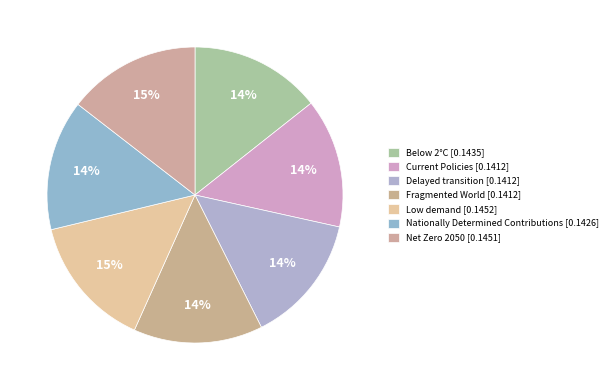

Combined, what portion of the pie is Delayed transition and Low demand?

28.6%